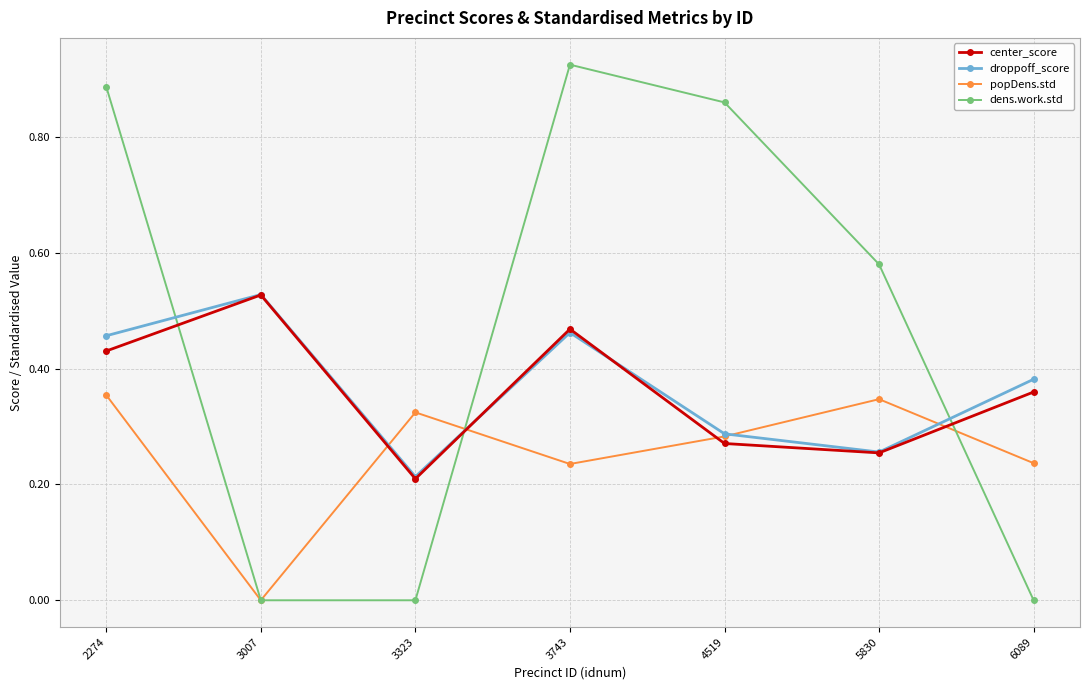

True or false: droppoff_score has more than 2 interior local peaks.

False